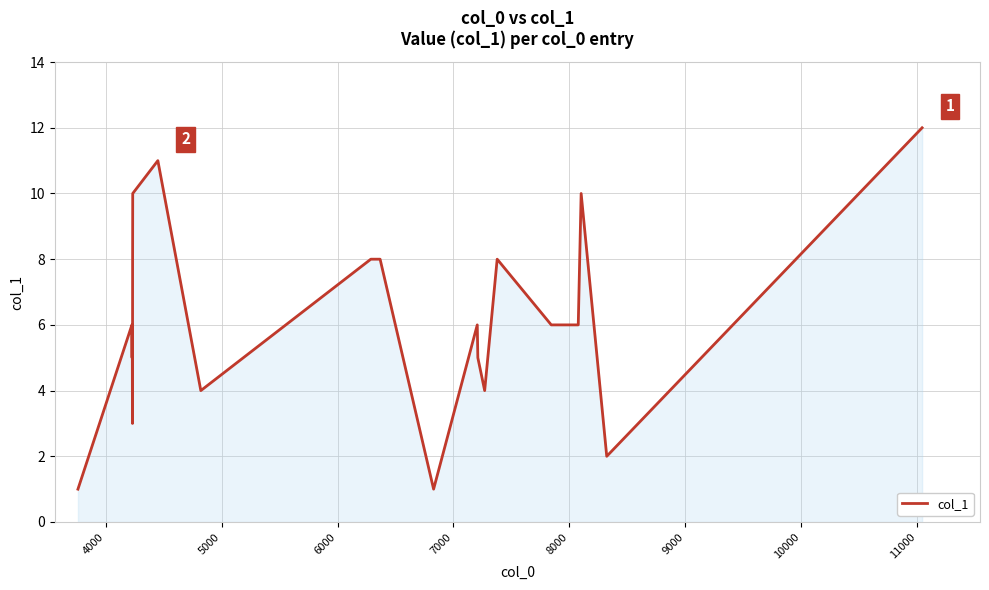

What is the greatest value displayed?

12